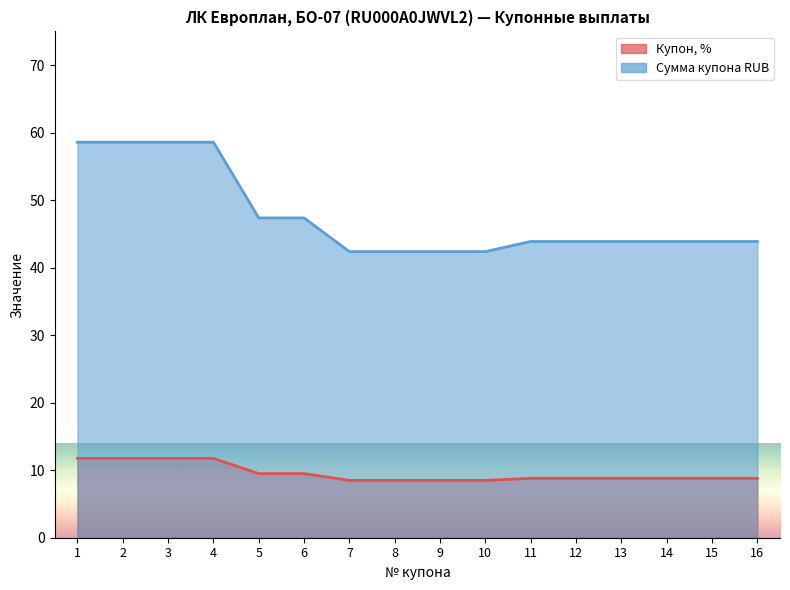

Reading left to right, extract all data points from this chart.

Купон, %: 1=11.8	2=11.8	3=11.8	4=11.8	5=9.5	6=9.5	7=8.5	8=8.5	9=8.5	10=8.5	11=8.8	12=8.8	13=8.8	14=8.8	15=8.8	16=8.8
Сумма купона RUB: 1=58.6	2=58.6	3=58.6	4=58.6	5=47.4	6=47.4	7=42.4	8=42.4	9=42.4	10=42.4	11=43.9	12=43.9	13=43.9	14=43.9	15=43.9	16=43.9